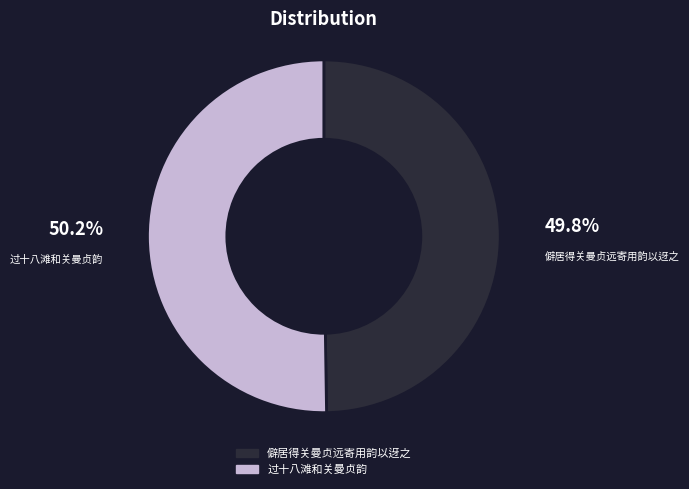

Is it true that 僻居得关曼贞远寄用韵以迓之 is 50% of the pie?

True